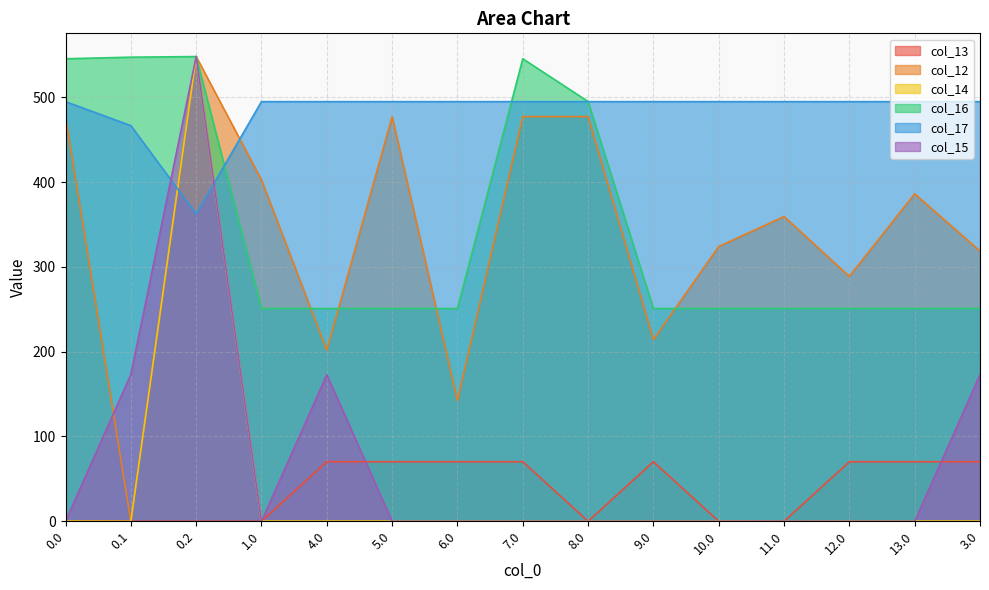

Which series has the largest total across all categories?

col_17